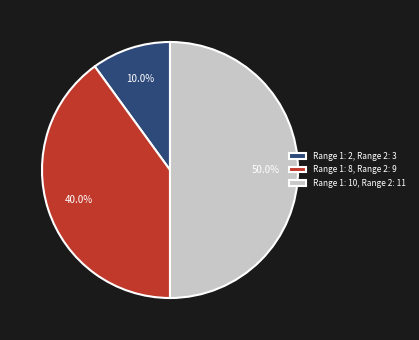

How many slices are in this pie chart?

3